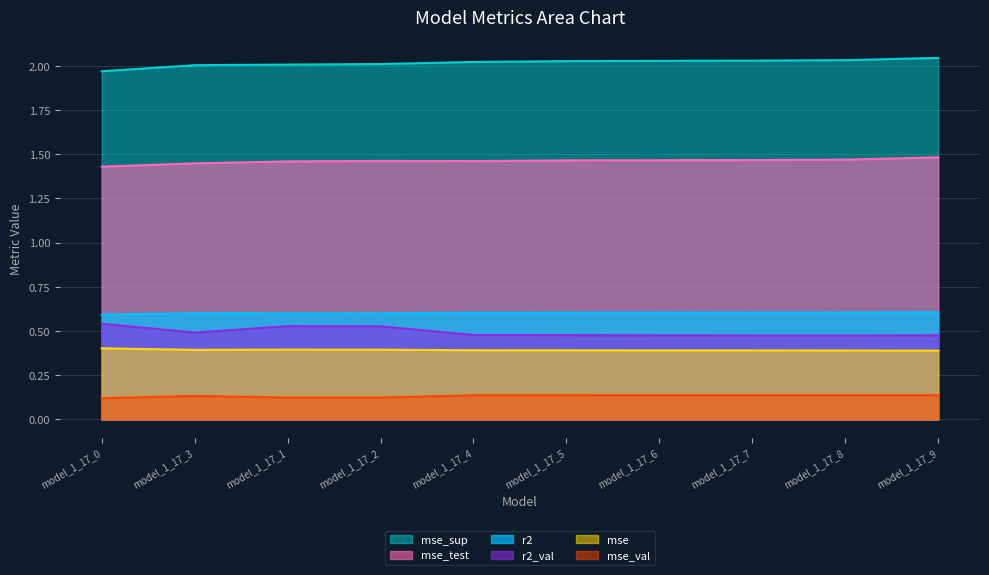

Which series has the widest spread of values?

mse_sup